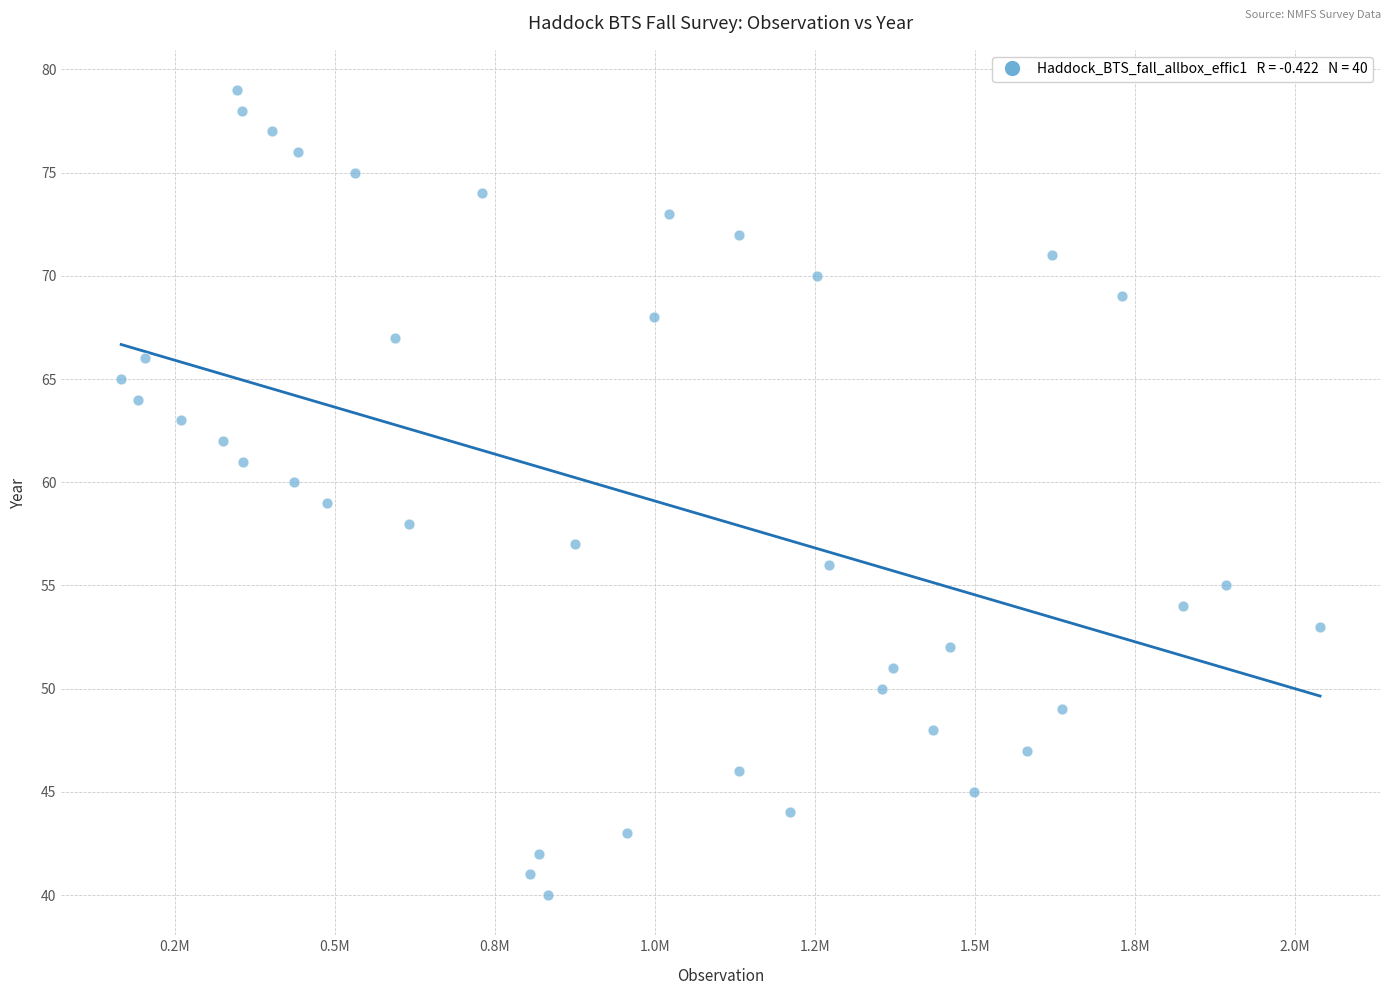

What is the range of Y values (max minus min)?

39